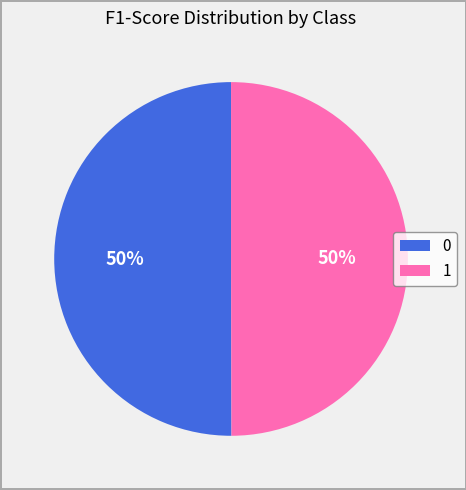

Do 0 and 1 together represent more than half of the pie?

Yes